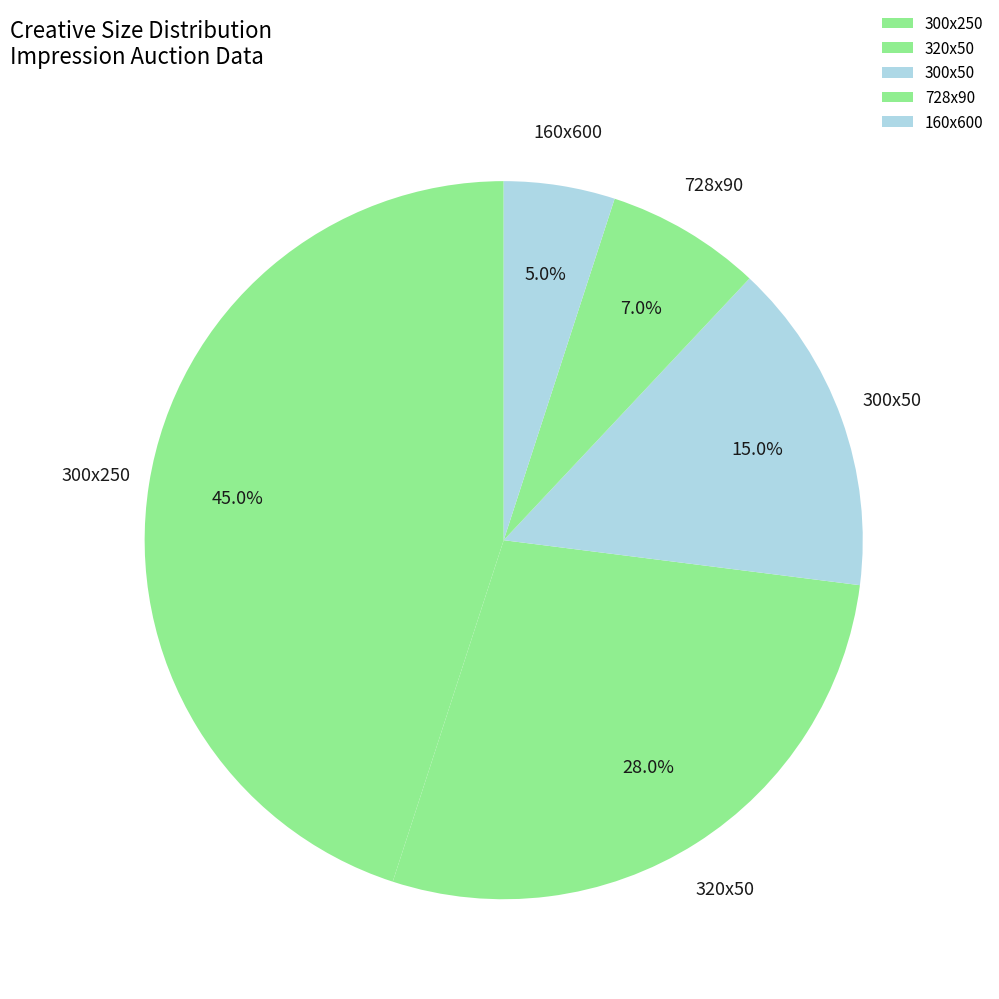

Is the sum of 160x600 and 300x50 greater than half?

No